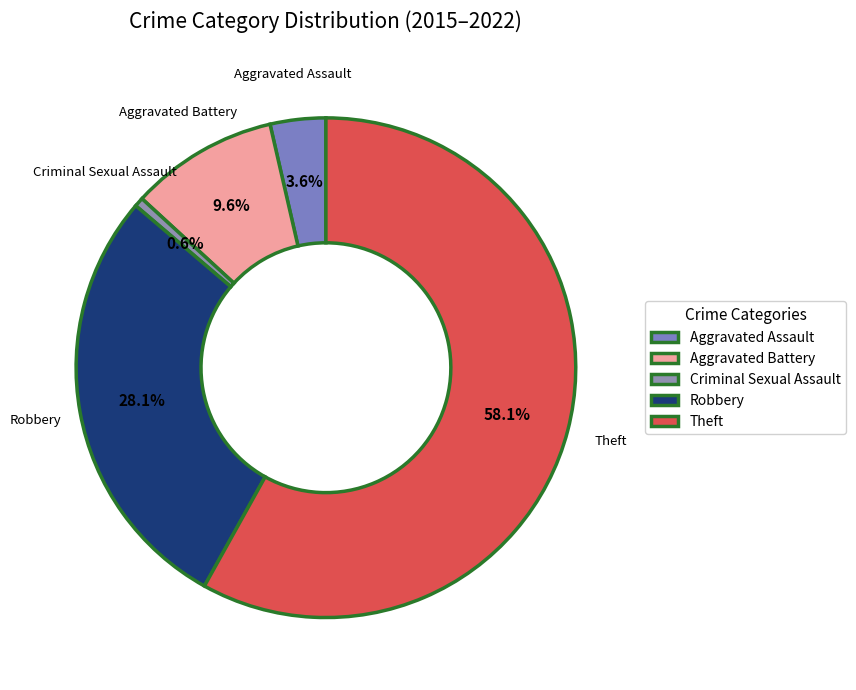

Which category has the smallest portion of the pie?

Criminal Sexual Assault